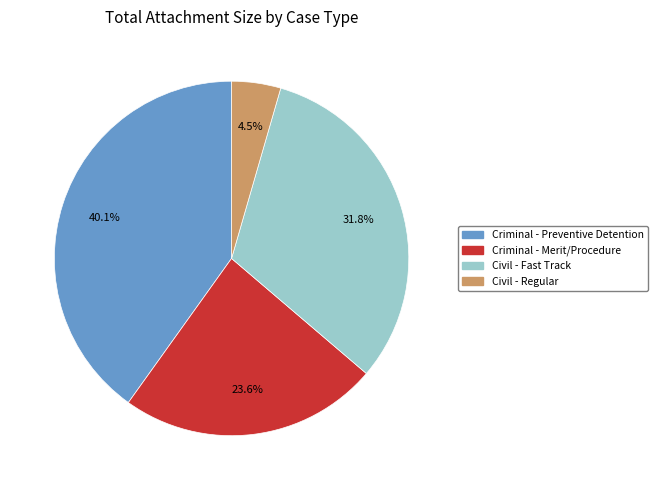

Does any single category account for the majority?

No